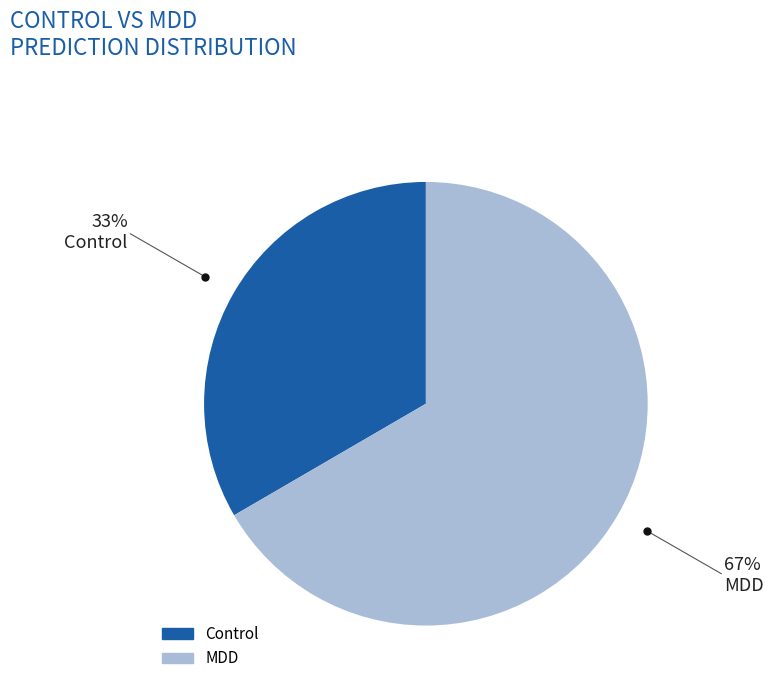

Is there a majority slice in this chart?

Yes